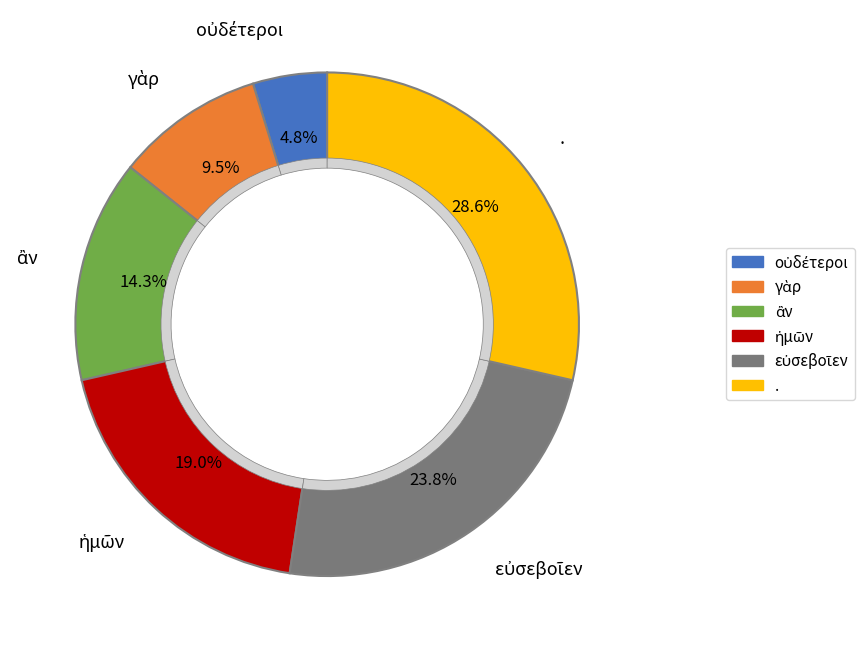

What percentage is the εὐσεβοῖεν slice, to the nearest percent?

24%